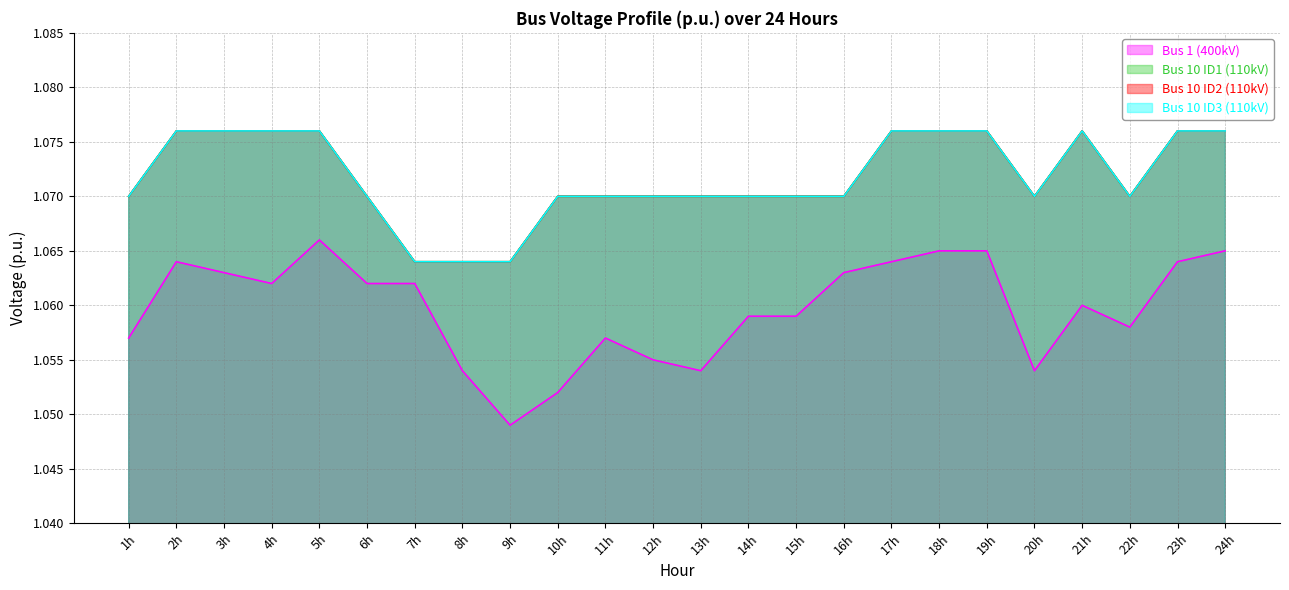

In Bus 1 (400kV), how many points are higher than both neighbors (excluding endpoints)?

4